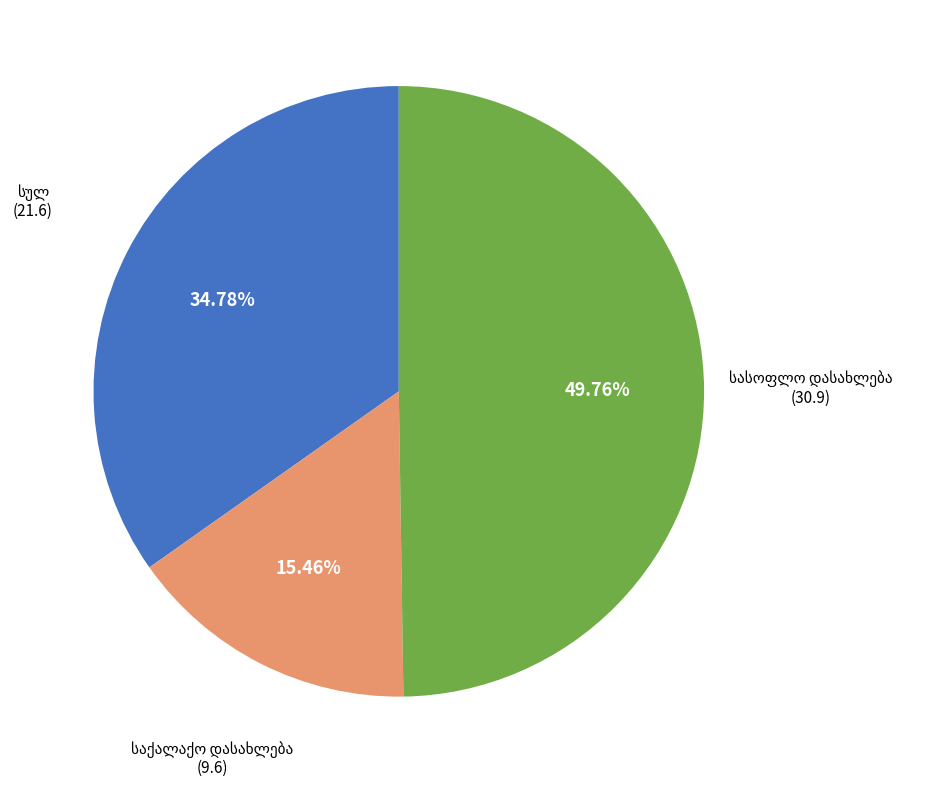

Is სასოფლო დასახლება the majority of the pie?

No